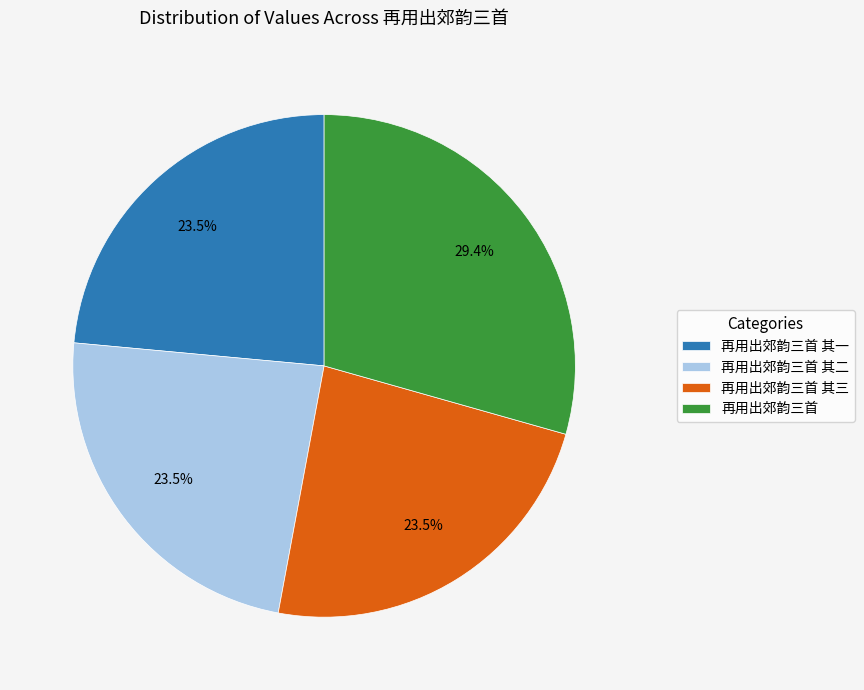

Do 再用出郊韵三首 其二 and 再用出郊韵三首 together represent more than half of the pie?

Yes